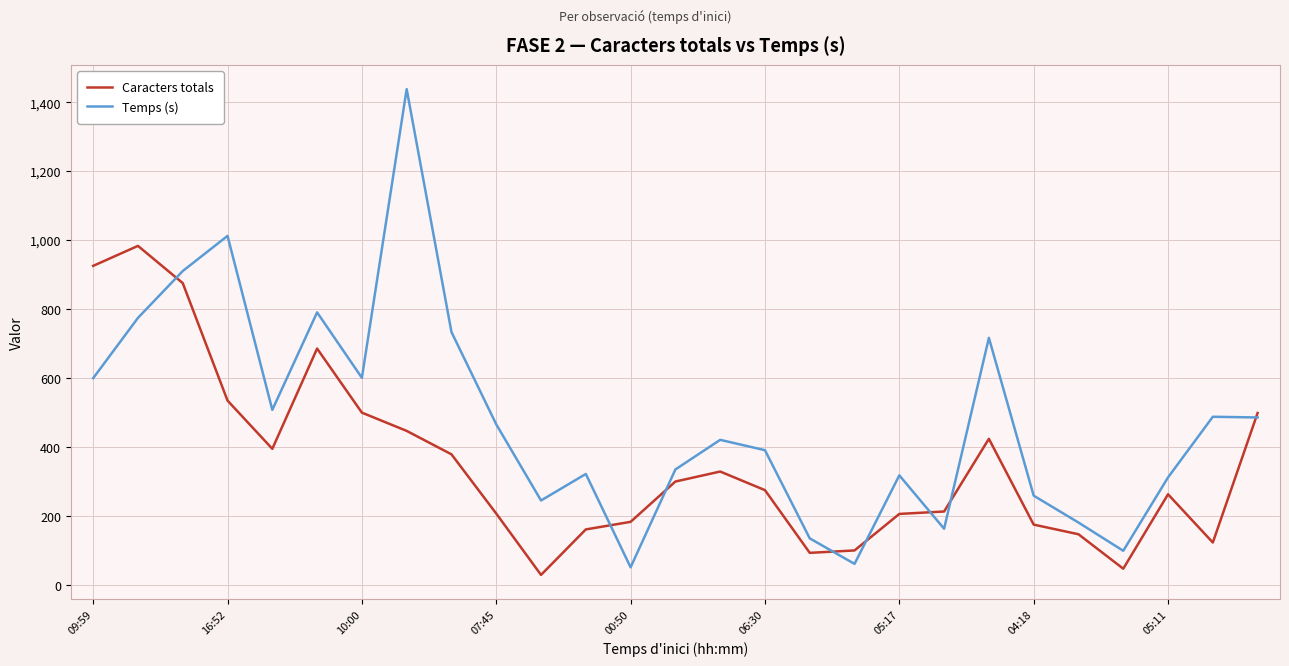

List the series in order of their peak value, highest first.

Temps (s), Caracters totals